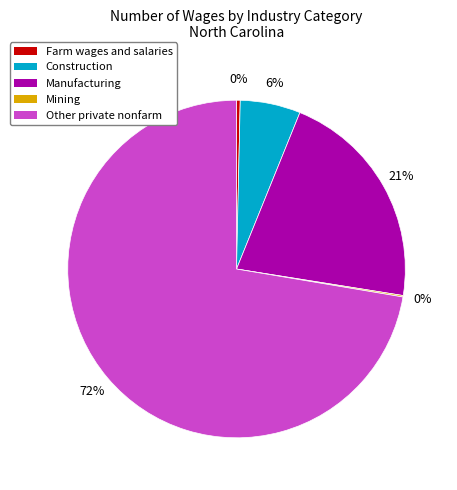

To the nearest percent, what is the average slice percentage?

20%